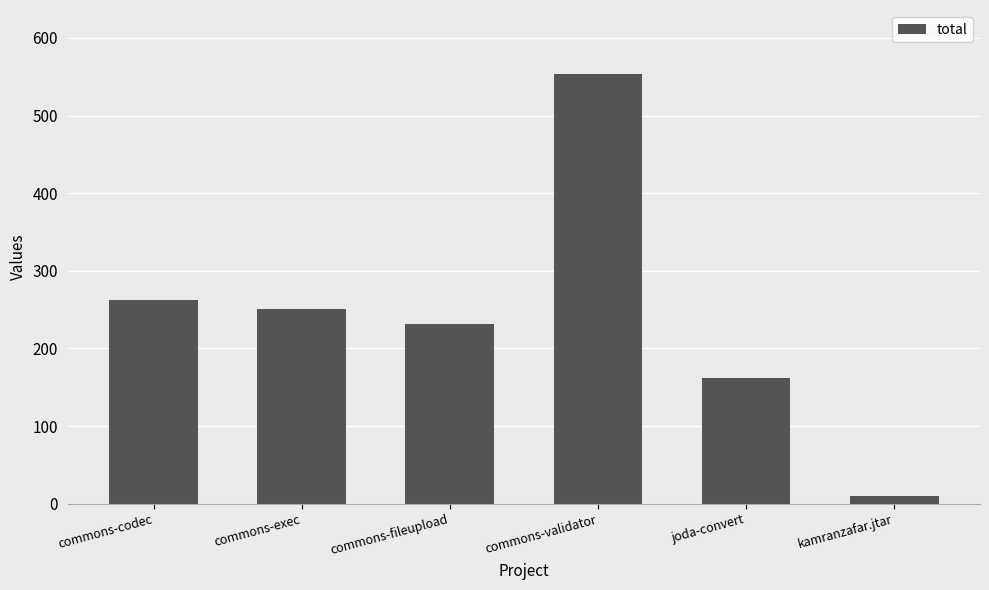

What is the label of the 2nd bar from the left?

commons-exec